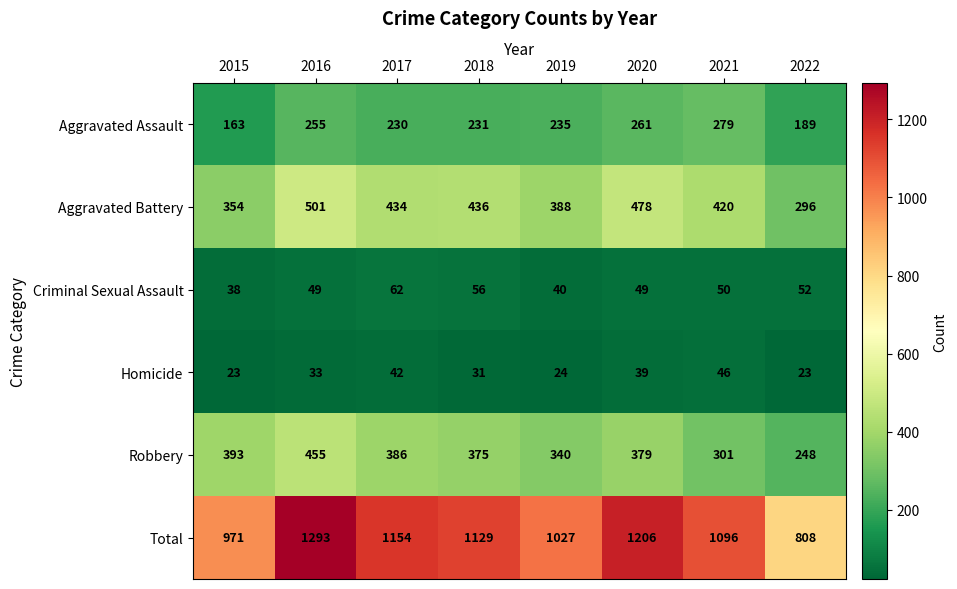

Which series has the largest total across all categories?

Total